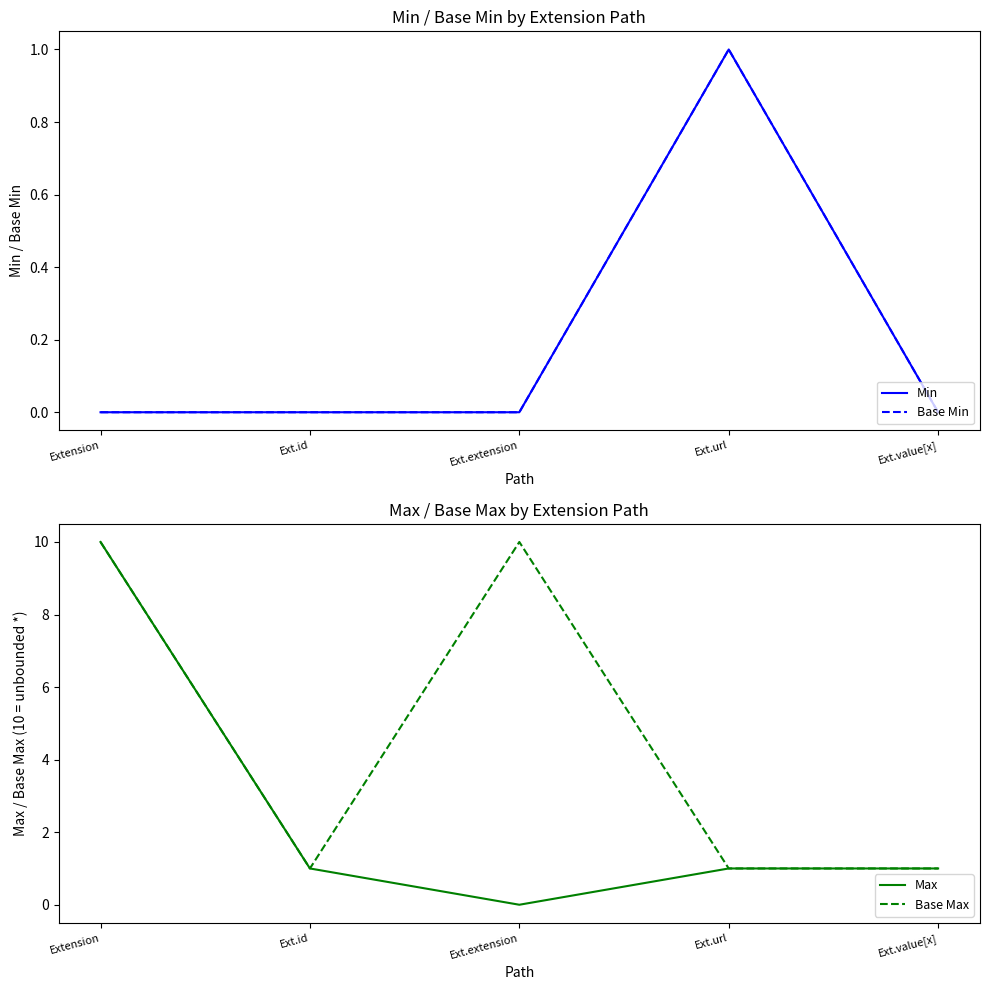

How many values in the Max series exceed 1?

1